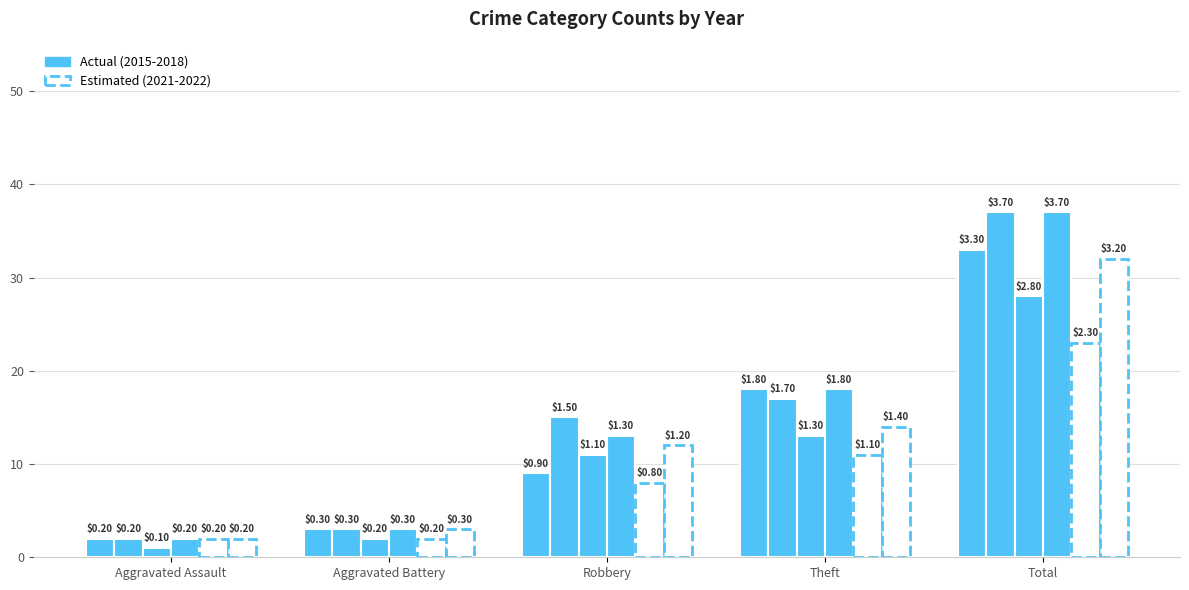

Reading right to left, extract all data points from this chart.

2015: Total=33	Theft=18	Robbery=9	Aggravated Battery=3	Aggravated Assault=2
2017: Total=28	Theft=13	Robbery=11	Aggravated Battery=2	Aggravated Assault=1
2021: Total=23	Theft=11	Robbery=8	Aggravated Battery=2	Aggravated Assault=2
2016: Total=37	Theft=17	Robbery=15	Aggravated Battery=3	Aggravated Assault=2
2022: Total=32	Theft=14	Robbery=12	Aggravated Battery=3	Aggravated Assault=2
2018: Total=37	Theft=18	Robbery=13	Aggravated Battery=3	Aggravated Assault=2